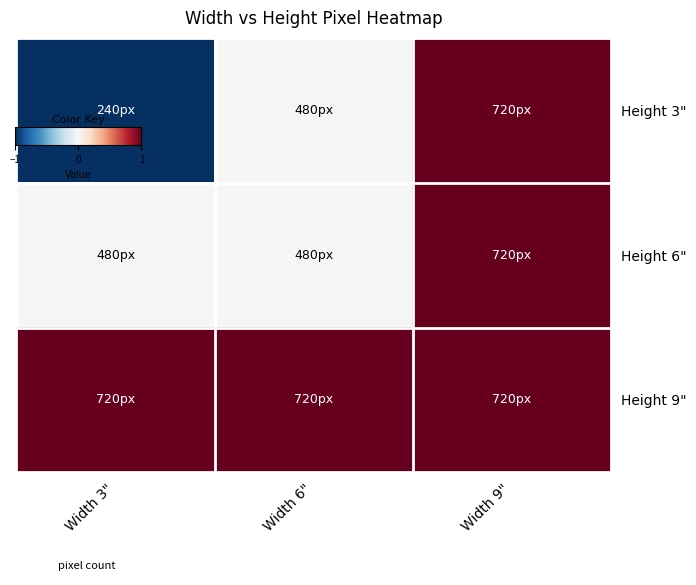

What is the greatest value displayed?

1